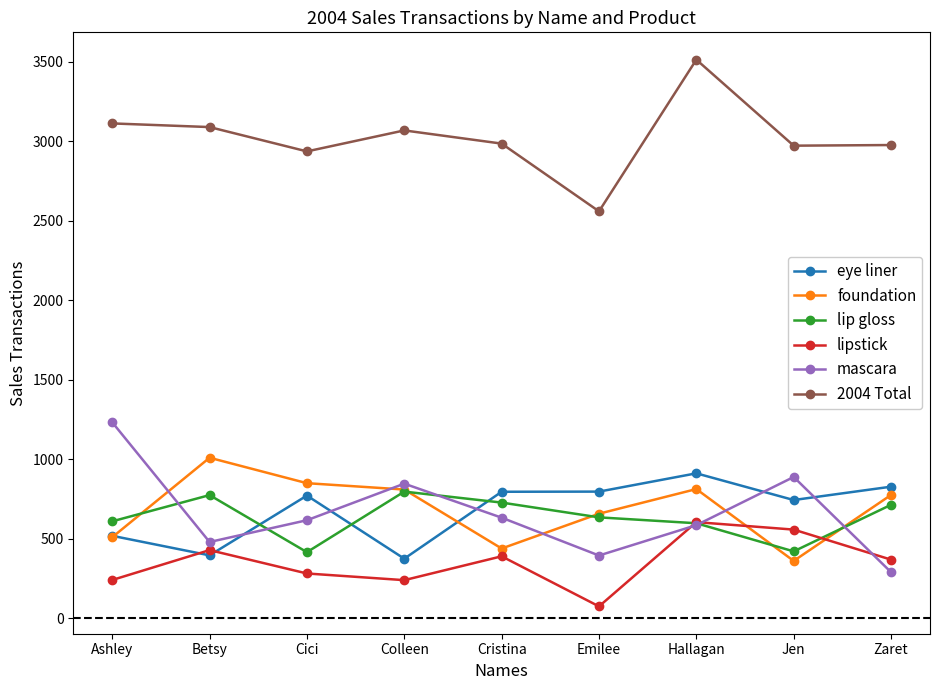

Where do lip gloss and foundation first cross each other?

Ashley and Betsy